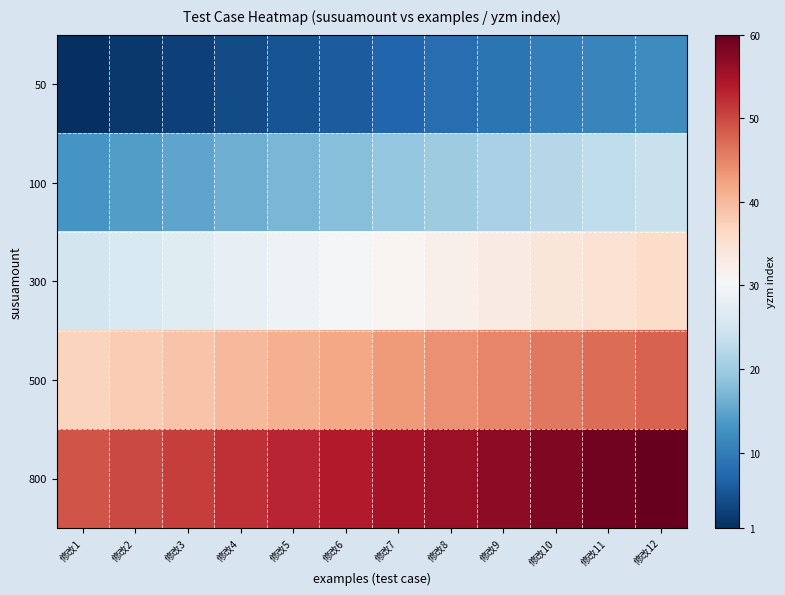

Reading right to left, list all the values displayed in this chart.

50: 修改12=12	修改11=11	修改10=10	修改9=9	修改8=8	修改7=7	修改6=6	修改5=5	修改4=4	修改3=3	修改2=2	修改1=1
100: 修改12=24	修改11=23	修改10=22	修改9=21	修改8=20	修改7=19	修改6=18	修改5=17	修改4=16	修改3=15	修改2=14	修改1=13
300: 修改12=36	修改11=35	修改10=34	修改9=33	修改8=32	修改7=31	修改6=30	修改5=29	修改4=28	修改3=27	修改2=26	修改1=25
500: 修改12=48	修改11=47	修改10=46	修改9=45	修改8=44	修改7=43	修改6=42	修改5=41	修改4=40	修改3=39	修改2=38	修改1=37
800: 修改12=60	修改11=59	修改10=58	修改9=57	修改8=56	修改7=55	修改6=54	修改5=53	修改4=52	修改3=51	修改2=50	修改1=49